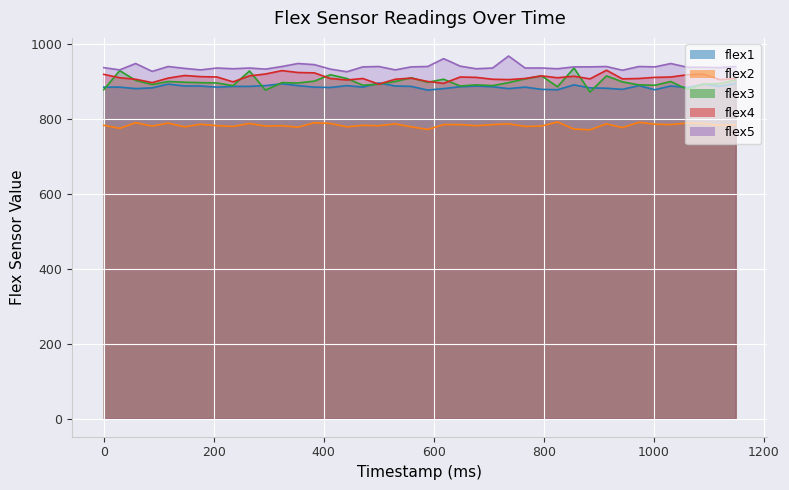

What is the value of the flex1 point at the 27th from the left?

885